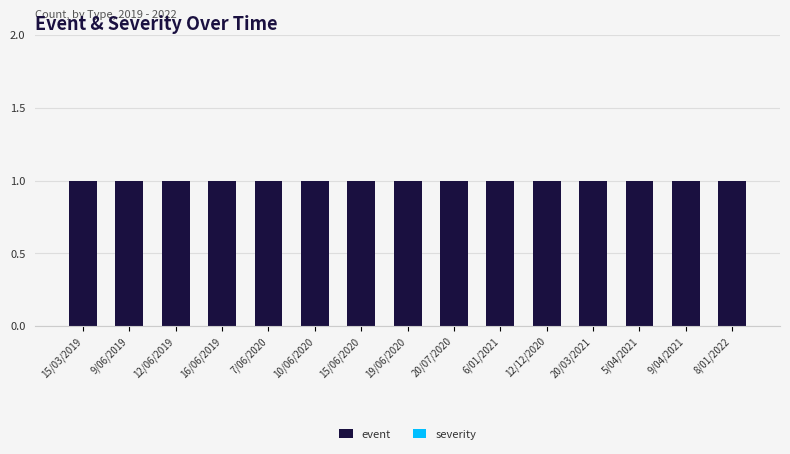

At which category is the sum across all series the highest?

15/03/2019